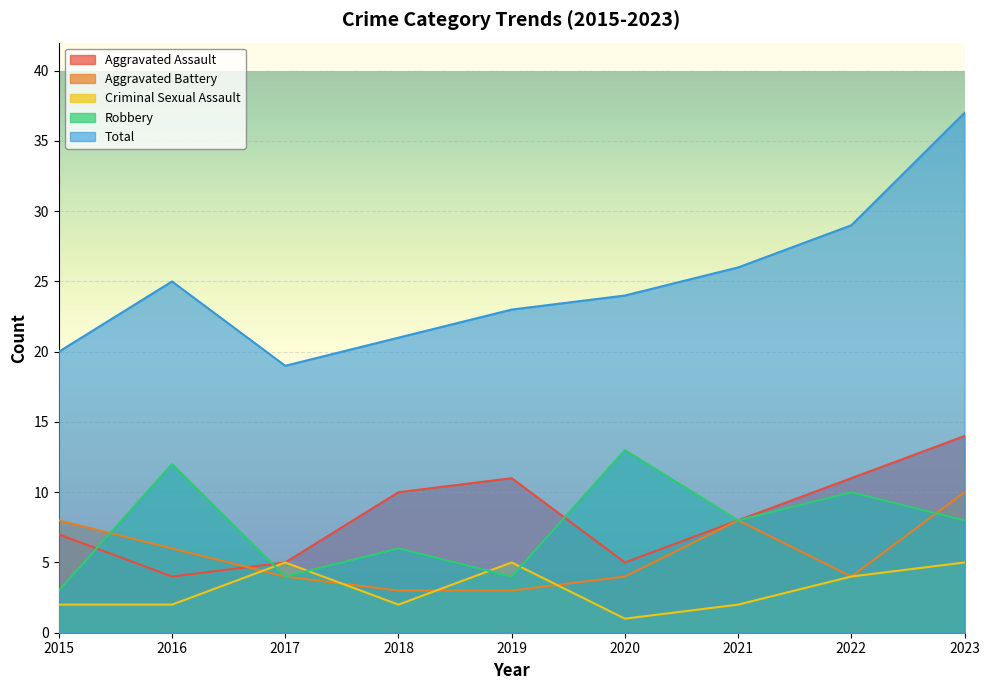

At 2017, list the series in order from largest to smallest.

Total, Aggravated Assault, Criminal Sexual Assault, Aggravated Battery, Robbery